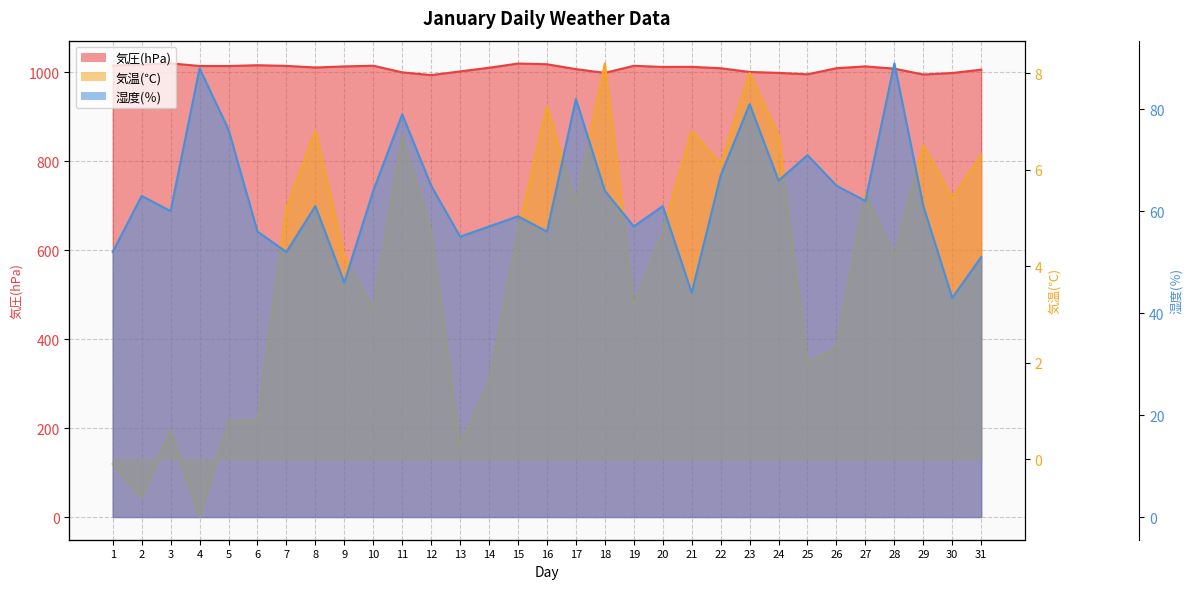

How many data points in 気圧(hPa) are less than 1010?

15